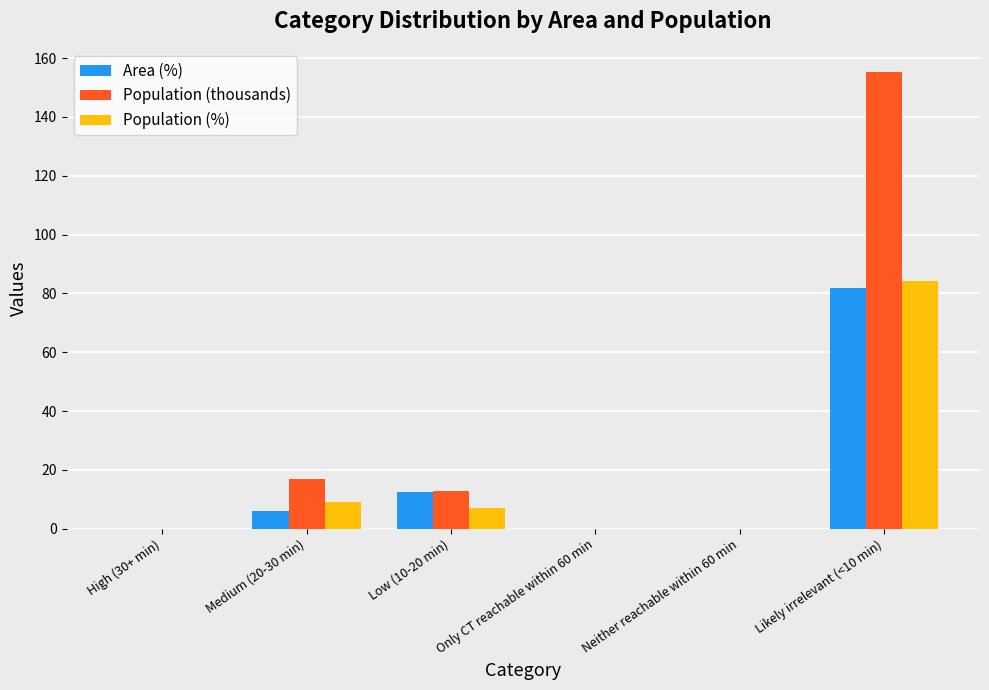

How many groups of bars are there?

6